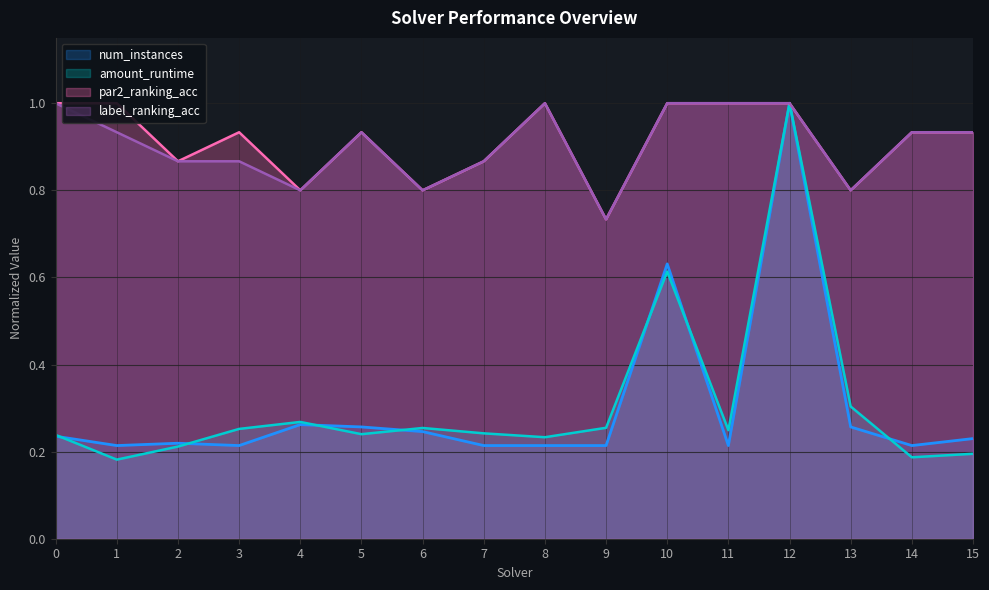

What is the difference between the amount_runtime values at 6 and 15?

0.1